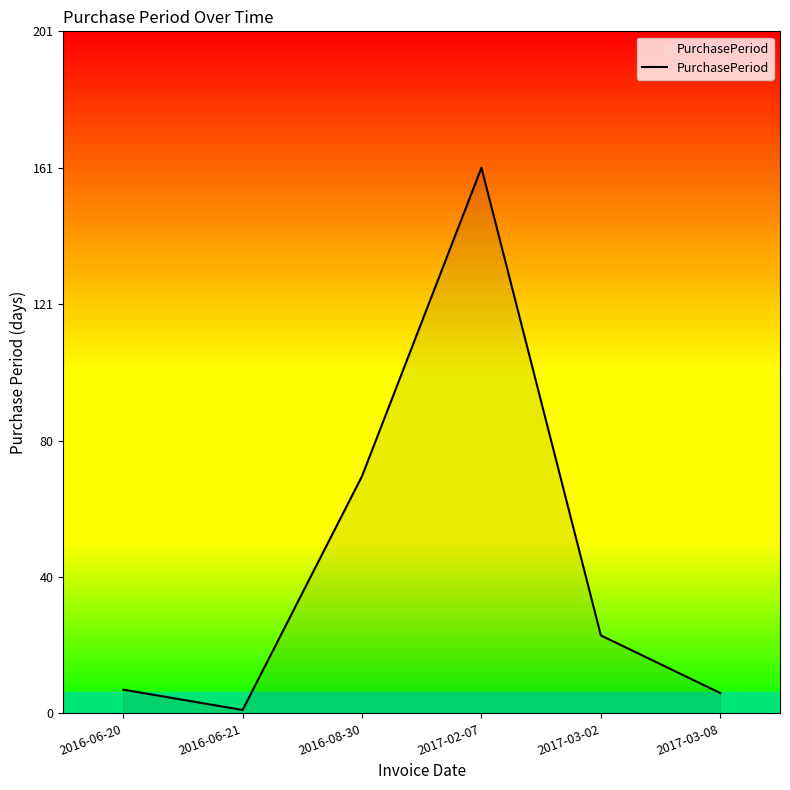

True or false: the data has more than 1 interior local peaks.

False